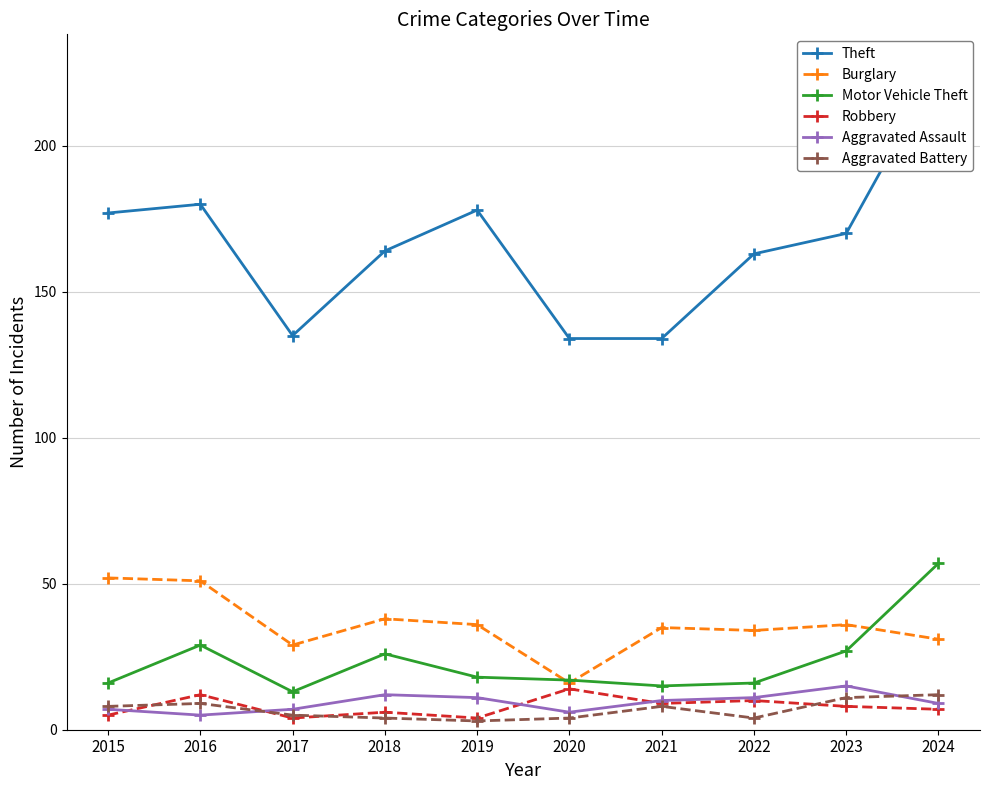

True or false: Motor Vehicle Theft and Robbery cross at least once.

False